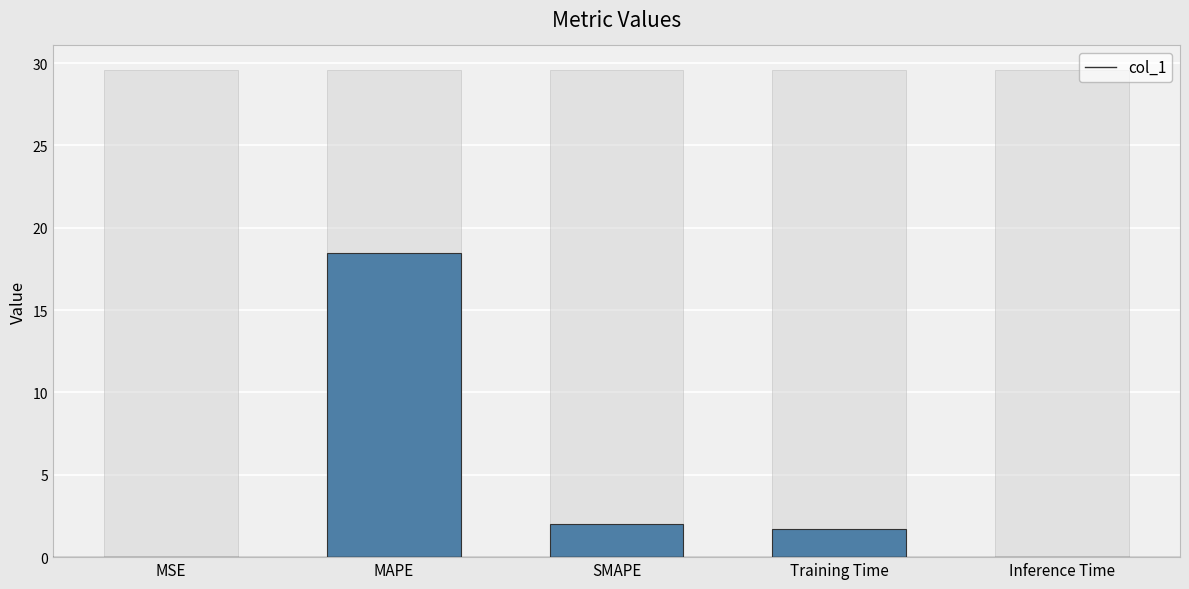

What is the ratio of the value at Training Time to the value at MAPE?

0.1